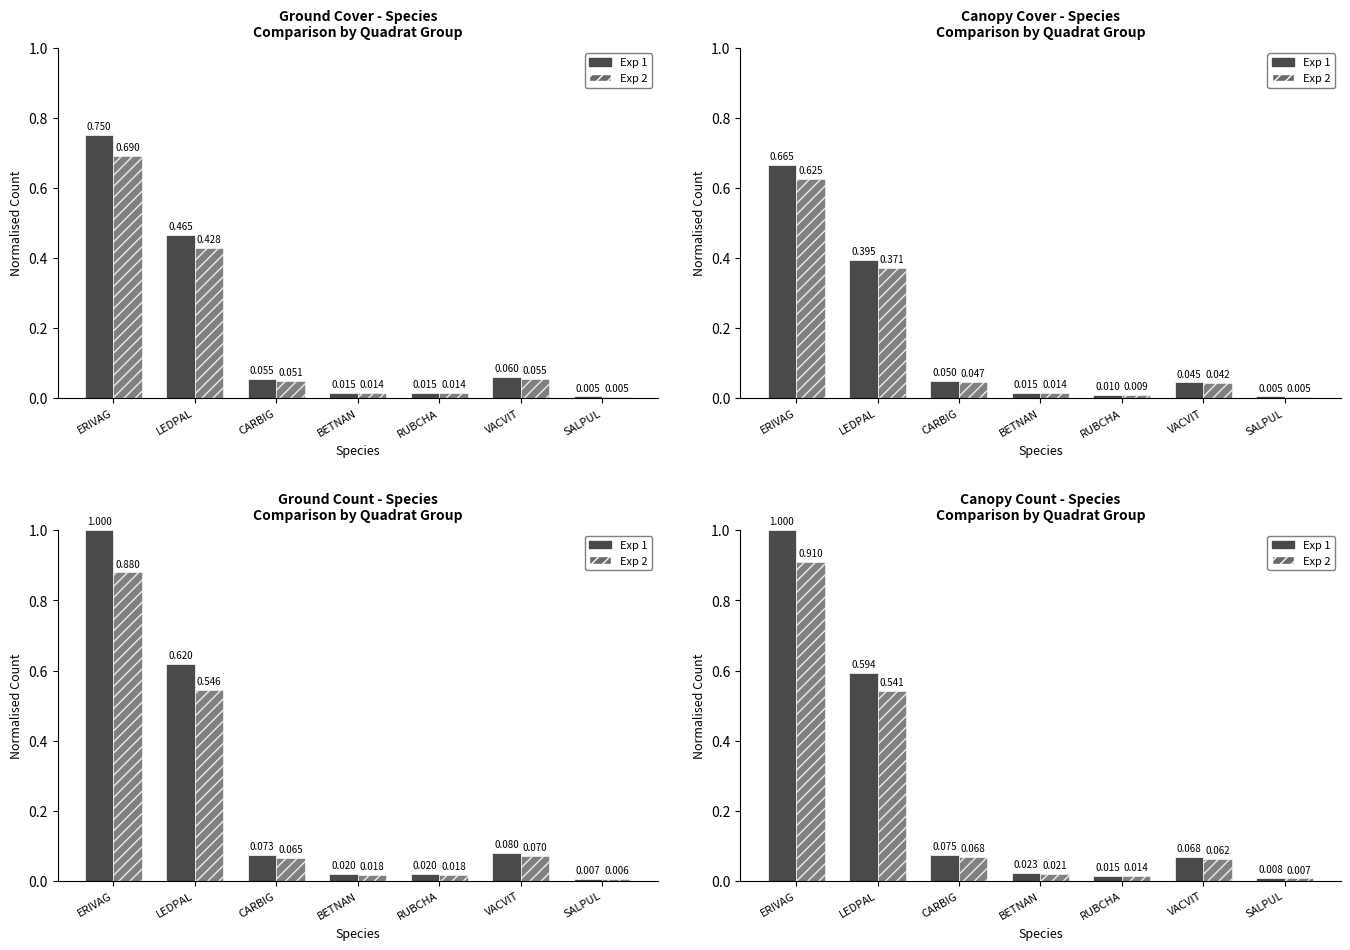

List the series in order of their peak value, highest first.

Exp 1, Exp 2